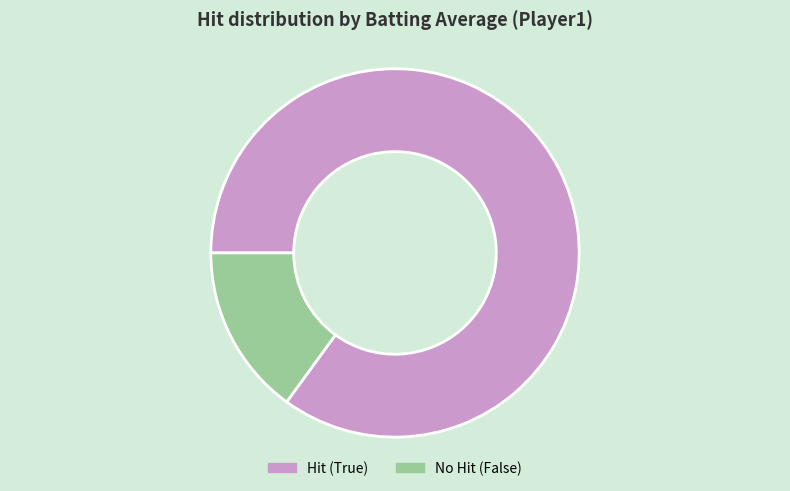

Rank the categories by value from lowest to highest.

No Hit (False), Hit (True)